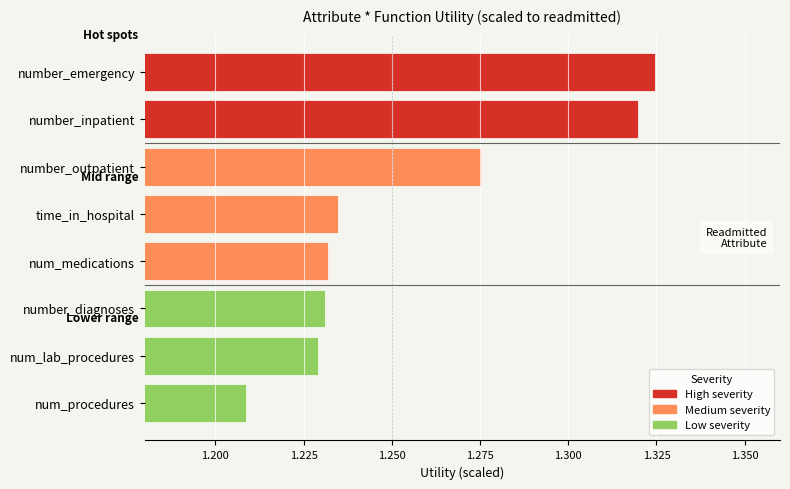

What is the difference between the maximum and minimum values?

0.1